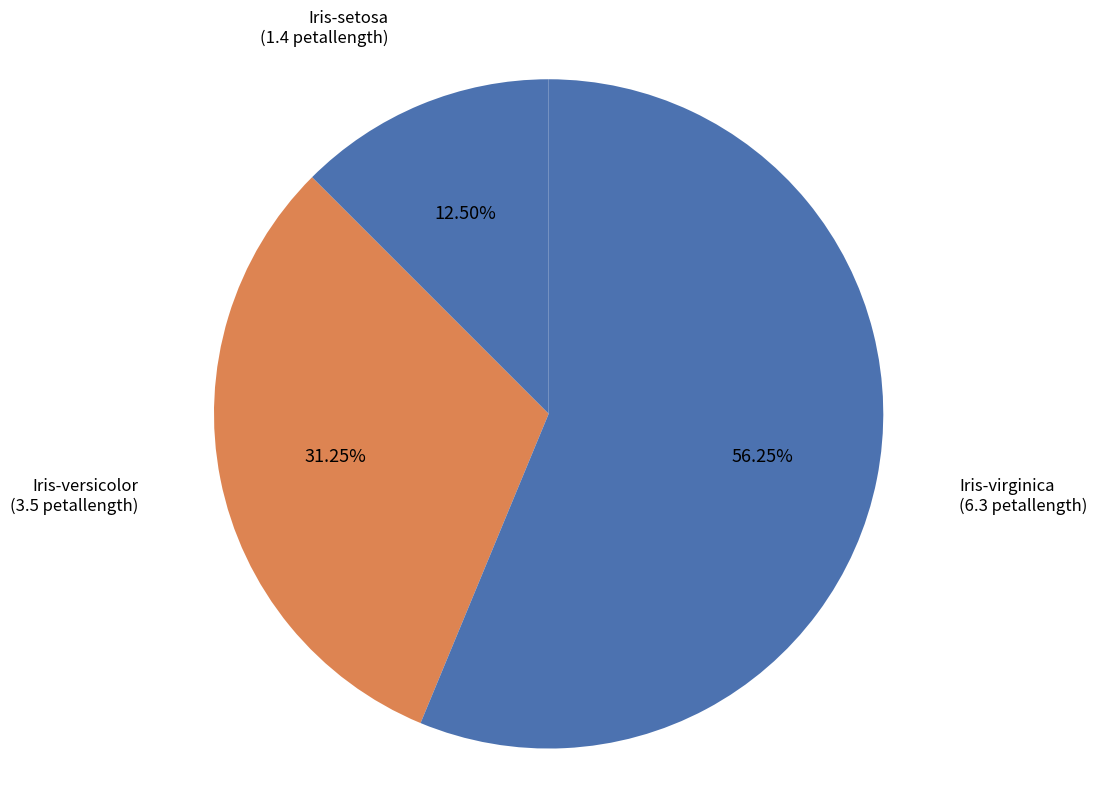

To the nearest percent, what is the combined percentage of Iris-versicolor and Iris-setosa?

44%